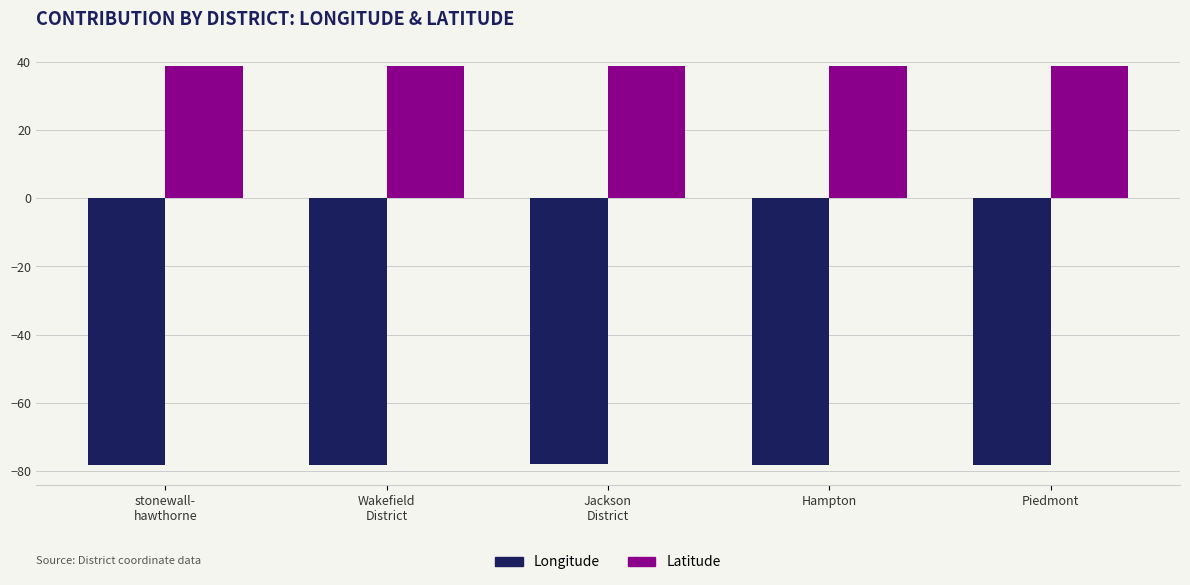

Rank the series by their maximum value, from lowest to highest.

Longitude, Latitude